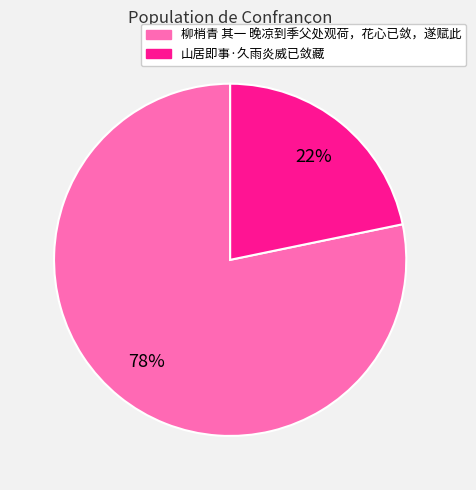

Rank the categories by value from highest to lowest.

柳梢青 其一 晚凉到季父处观荷，花心已敛，遂赋此, 山居即事·久雨炎威已敛藏